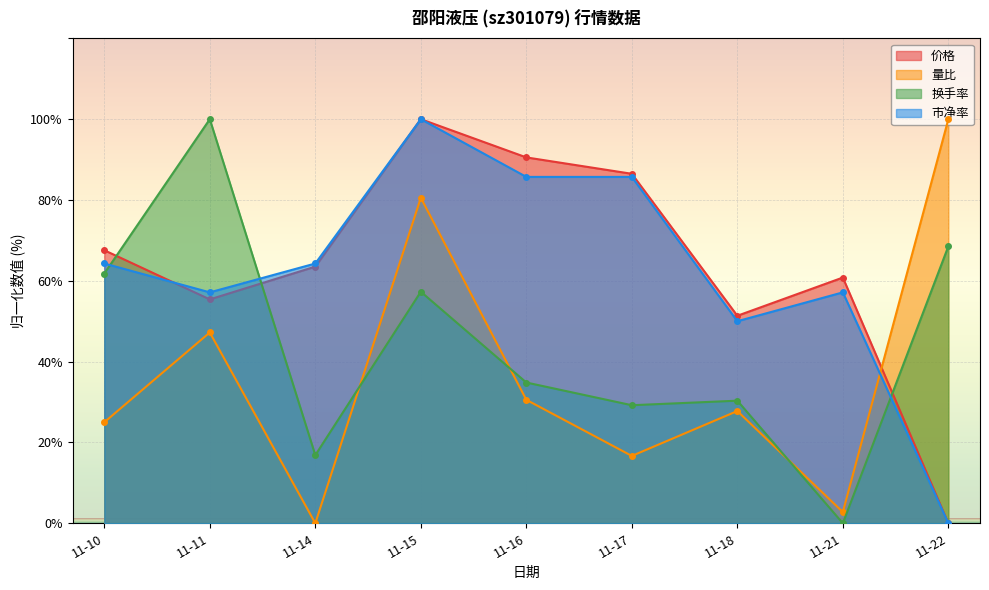

What is the difference between the 价格 values at 11-22 and 11-15?

100.0